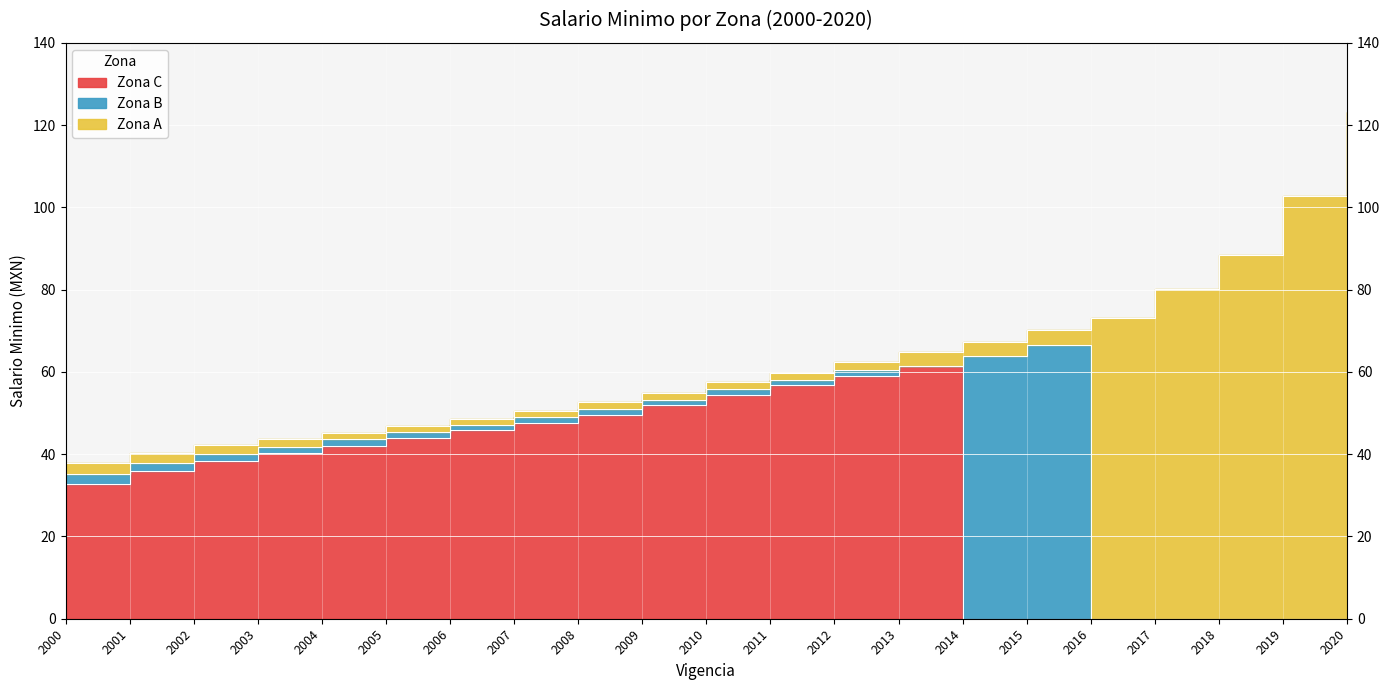

Reading right to left, list all the values displayed in this chart.

Zona A: 123.2	102.7	88.4	80.0	73.0	70.1	67.3	64.8	62.3	59.8	57.5	54.8	52.6	50.6	48.7	46.8	45.2	43.6	42.1	40.4	37.9
Zona B: 0.0	0.0	0.0	0.0	0.0	66.5	63.8	61.4	60.6	58.1	55.8	53.3	51.0	49.0	47.2	45.4	43.7	41.9	40.1	38.0	35.1
Zona C: 0.0	0.0	0.0	0.0	0.0	0.0	0.0	61.4	59.1	56.7	54.5	52.0	49.5	47.6	45.8	44.0	42.1	40.3	38.3	35.9	32.7